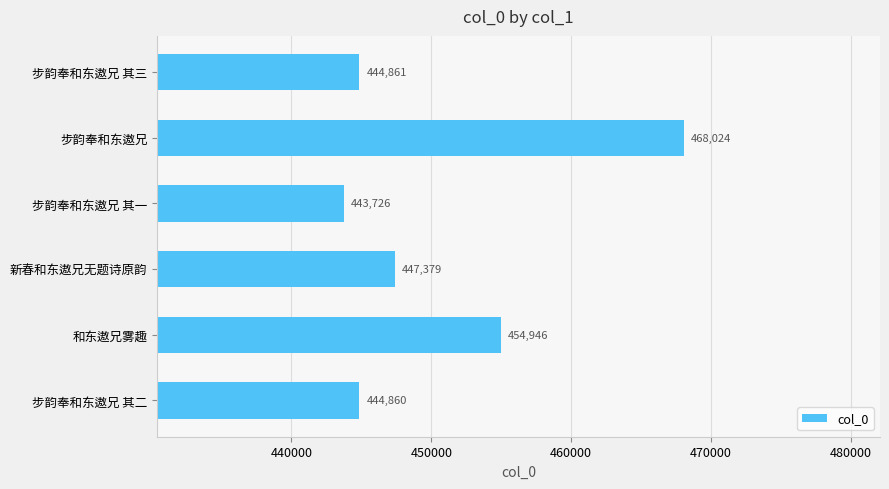

Which label corresponds to the largest value in the chart?

步韵奉和东遨兄